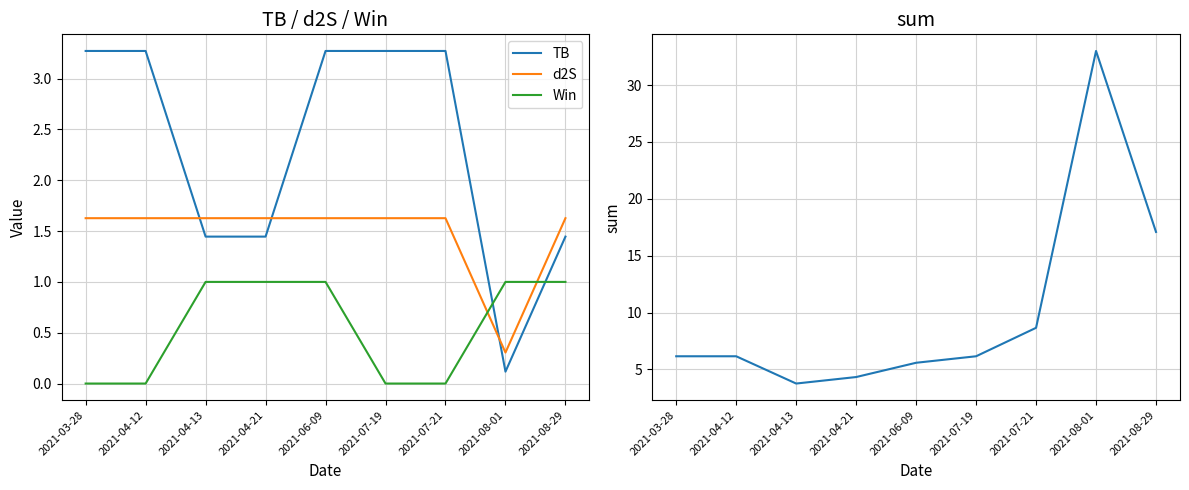

What is the approximate value of sum at 2021-04-12?

6.2